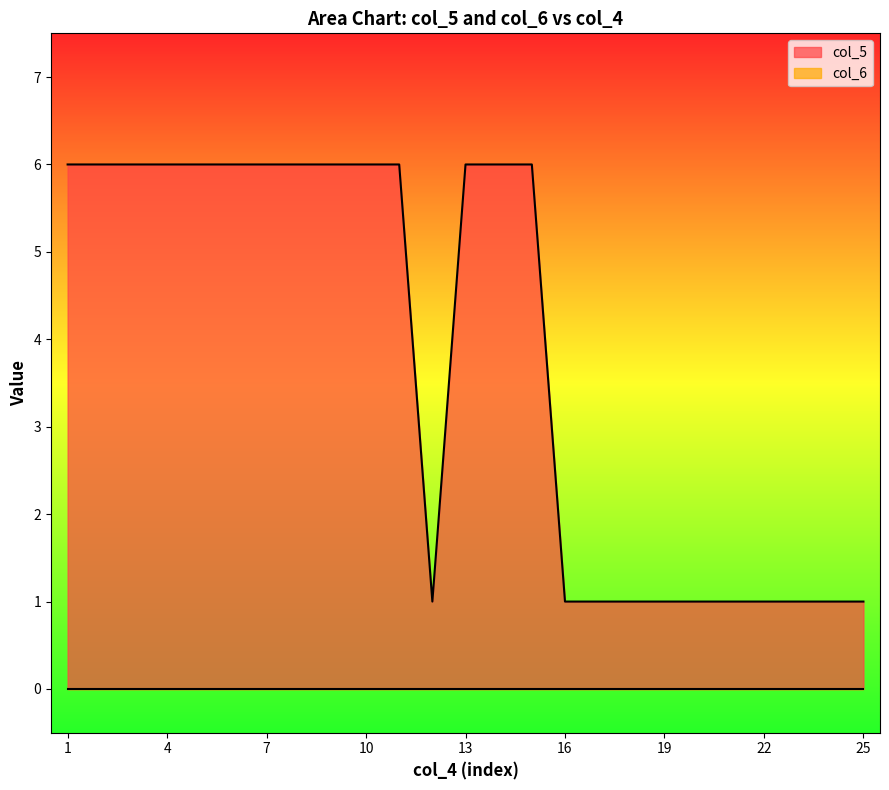

Rank the categories by value from lowest to highest.

12, 16, 17, 18, 19, 20, 21, 22, 23, 24, 25, 1, 2, 3, 4, 5, 6, 7, 8, 9, 10, 11, 13, 14, 15